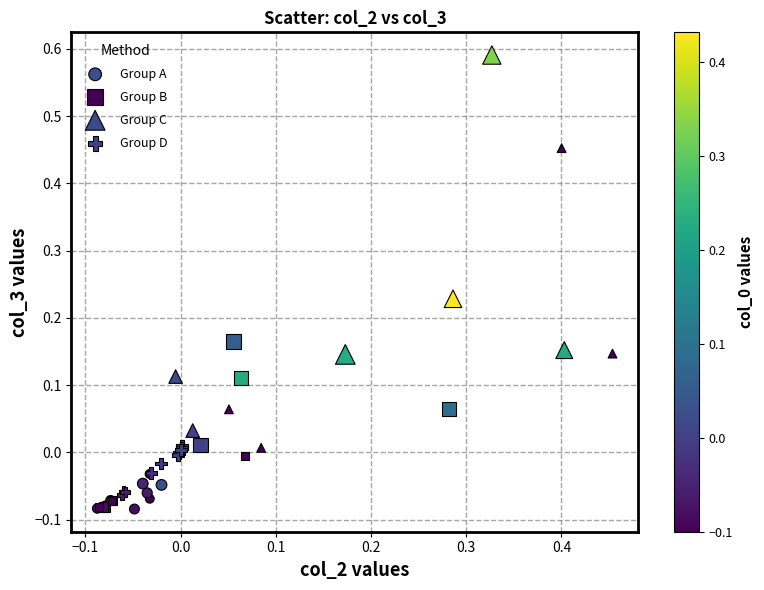

What are all the series names shown in the legend?

Group A, Group B, Group C, Group D